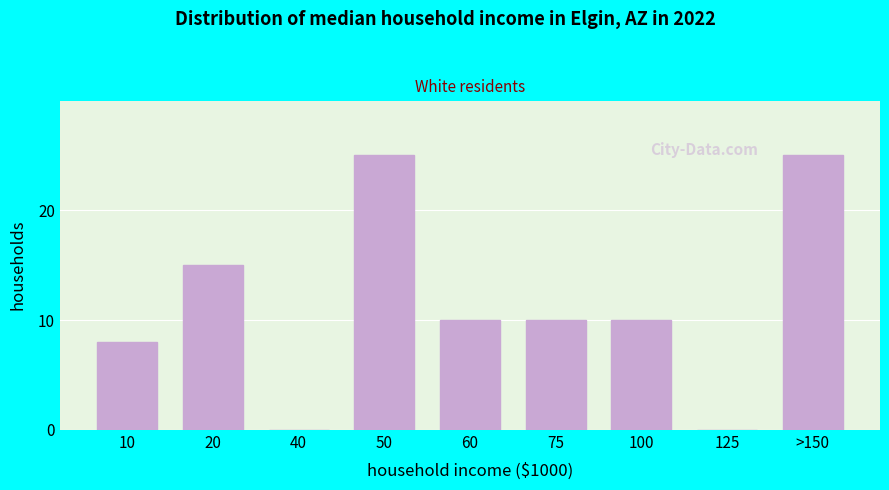

Reading right to left, what are all the values shown in this chart?

>150=25	125=0	100=10	75=10	60=10	50=25	40=0	20=15	10=8